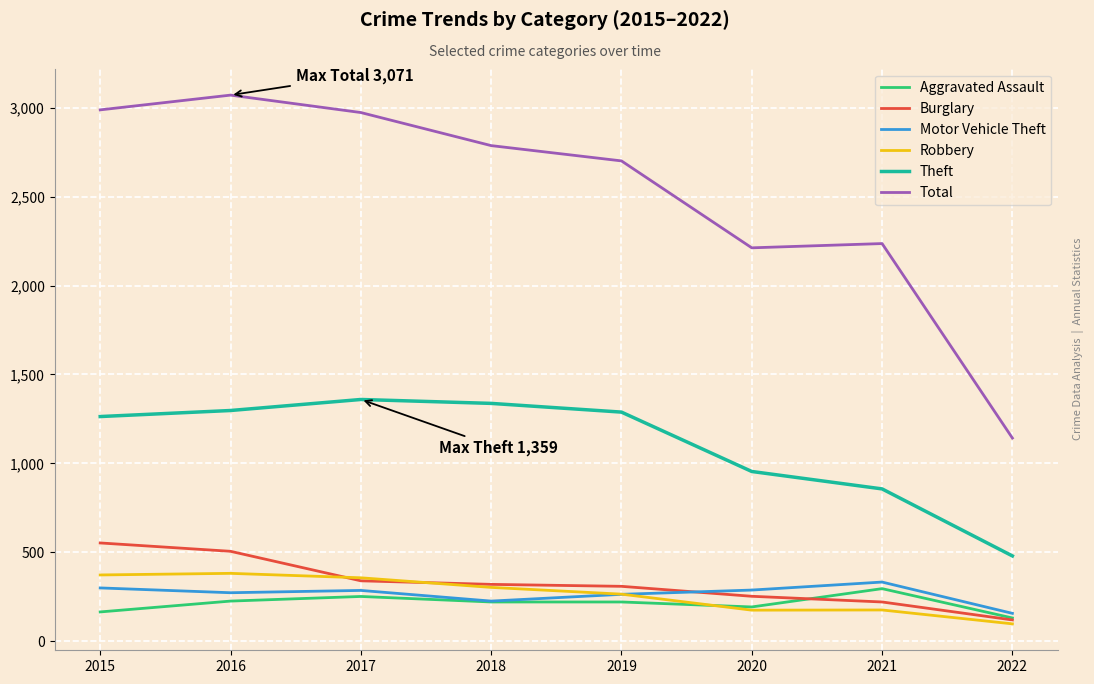

What is the smallest value displayed?

97